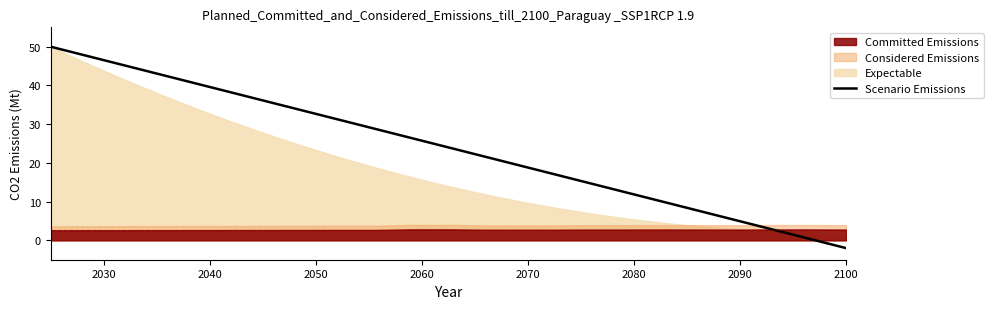

The value at 17 is 2.6. True or false?

False